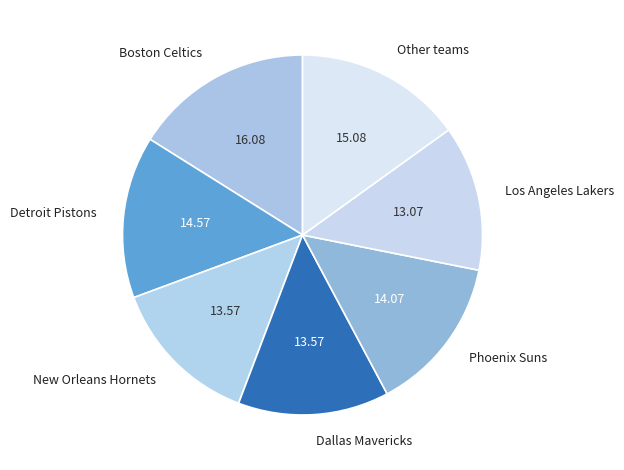

Does Phoenix Suns account for over 50% of the chart?

No